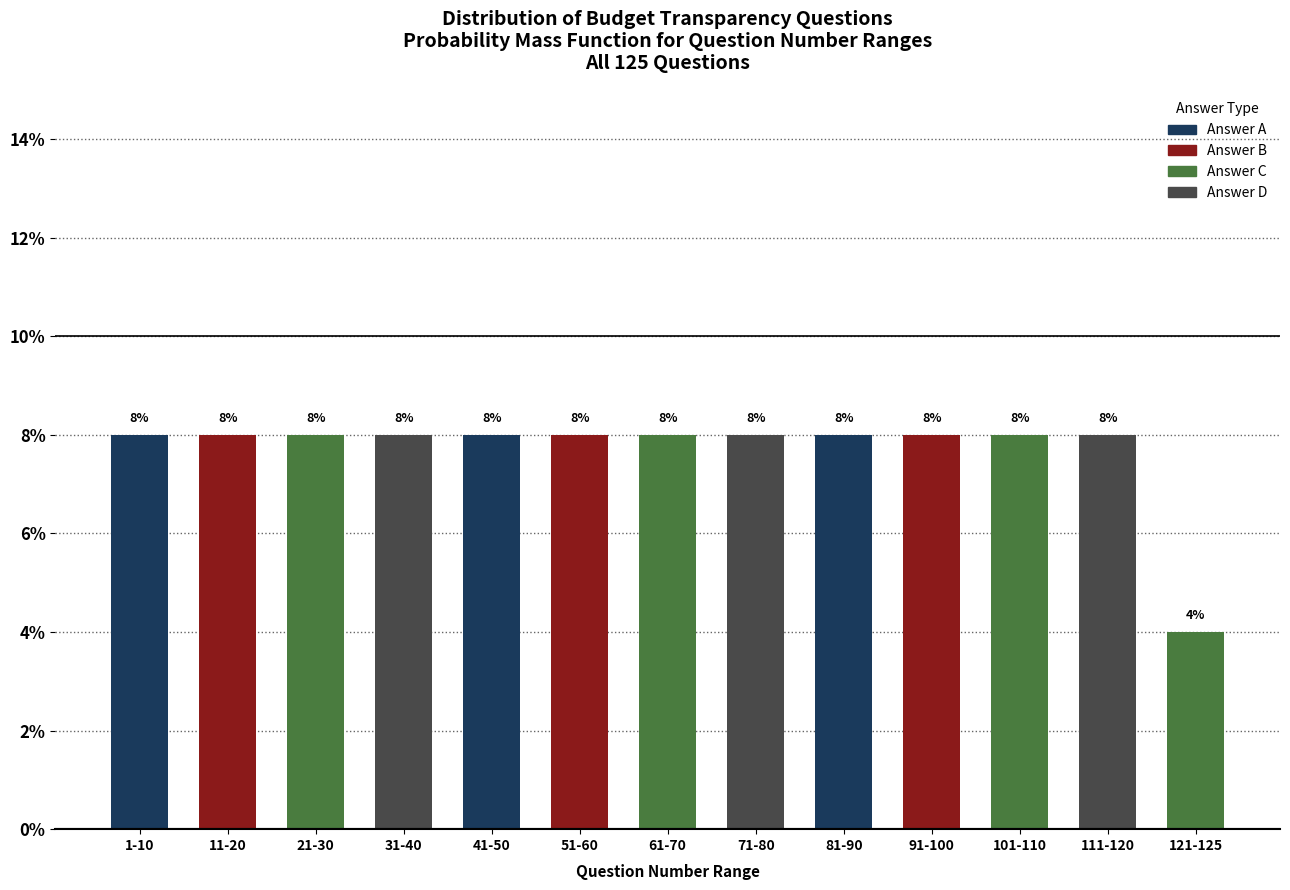

Reading left to right, what are all the values shown in this chart?

1-10=8	11-20=8	21-30=8	31-40=8	41-50=8	51-60=8	61-70=8	71-80=8	81-90=8	91-100=8	101-110=8	111-120=8	121-125=4